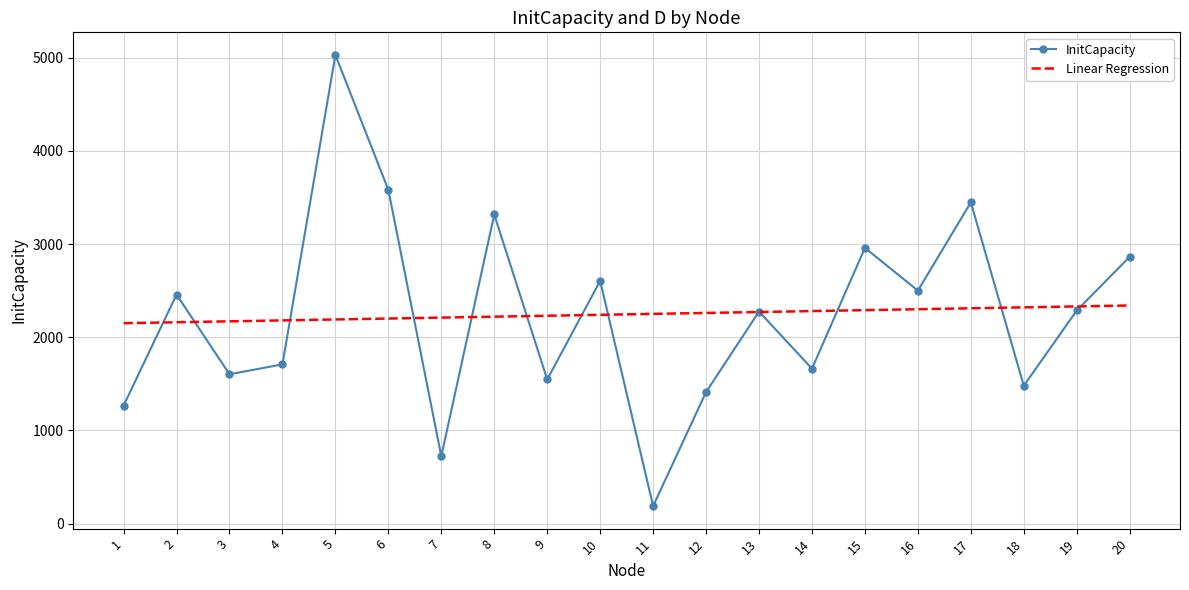

What value does the Linear Regression series have at 16?

2300.8